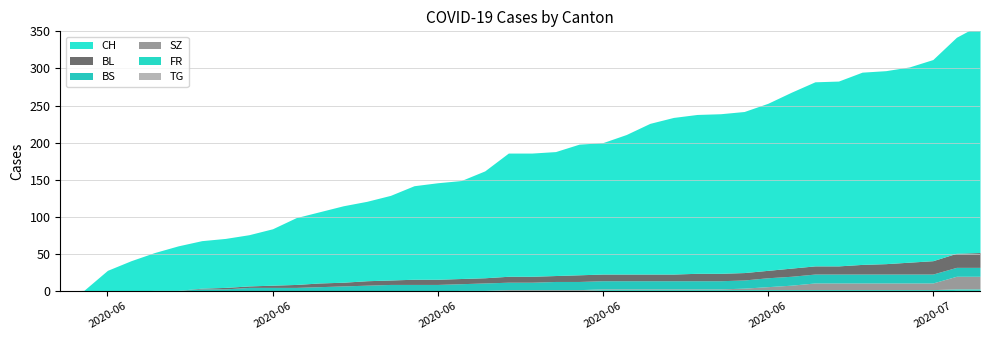

Count the number of categories in the chart.

40